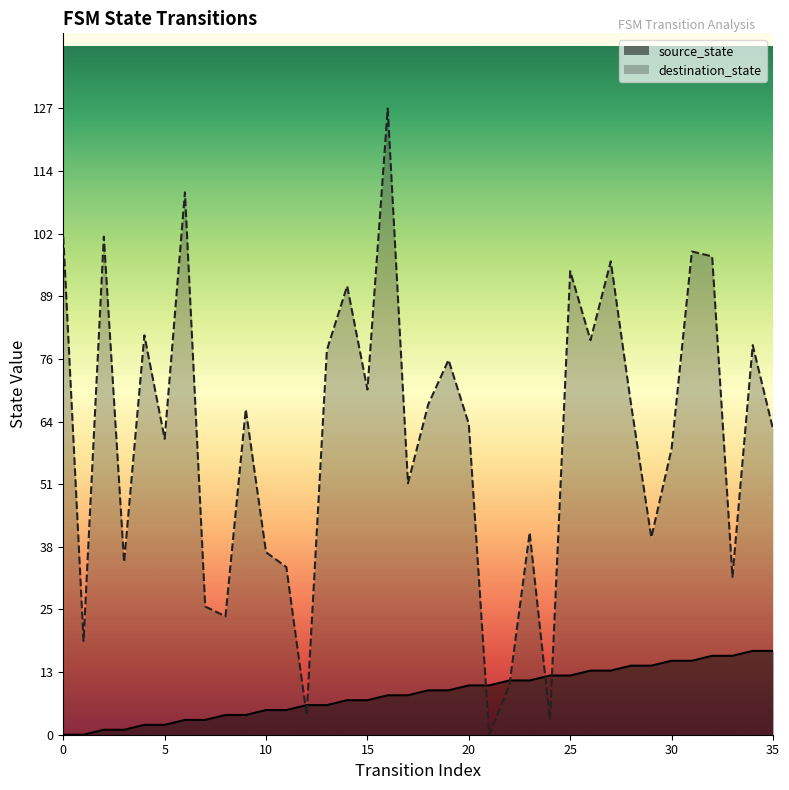

At how many categories does at least one series exceed 125?

1